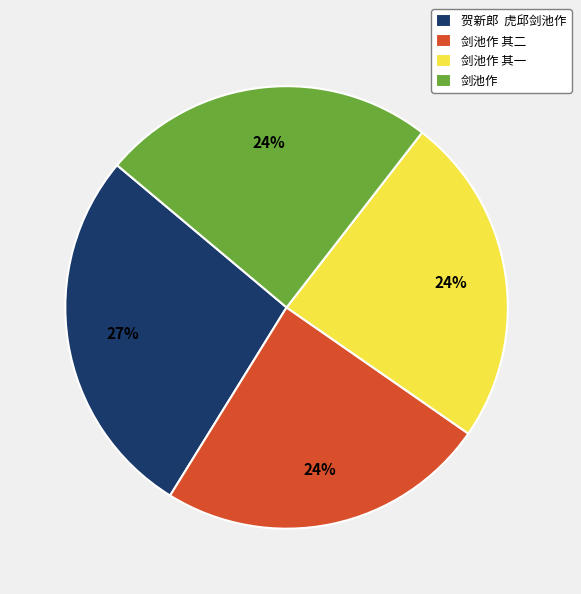

To the nearest percent, what portion does 剑池作 represent?

24%